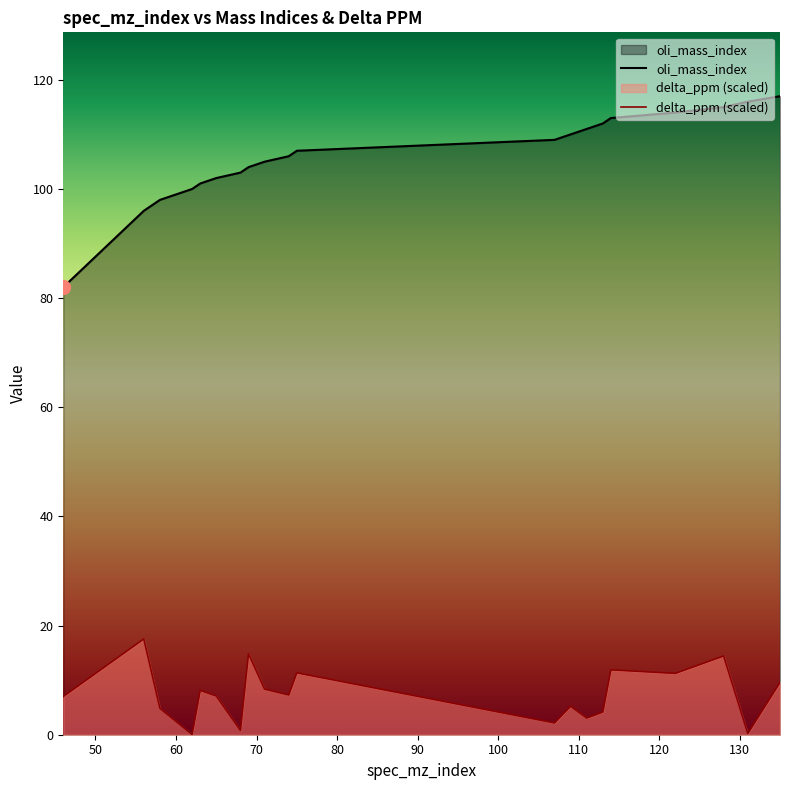

What is the average value of the oli_mass_index series?

106.0